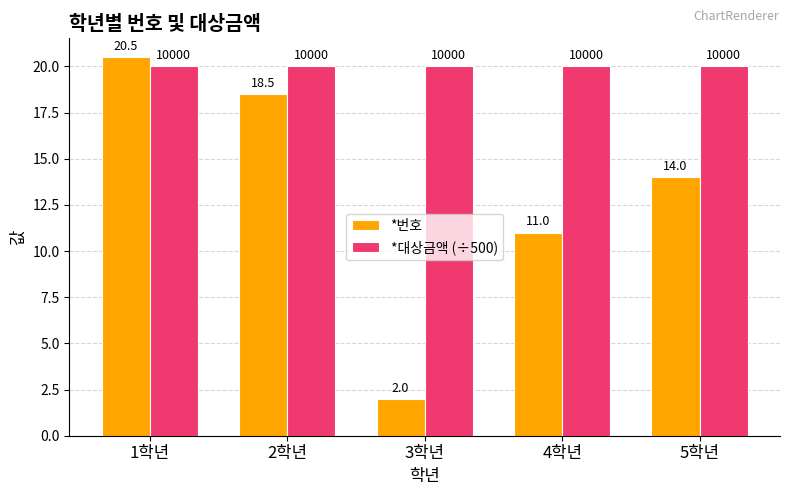

What is the highest value of the *번호 series?

20.5